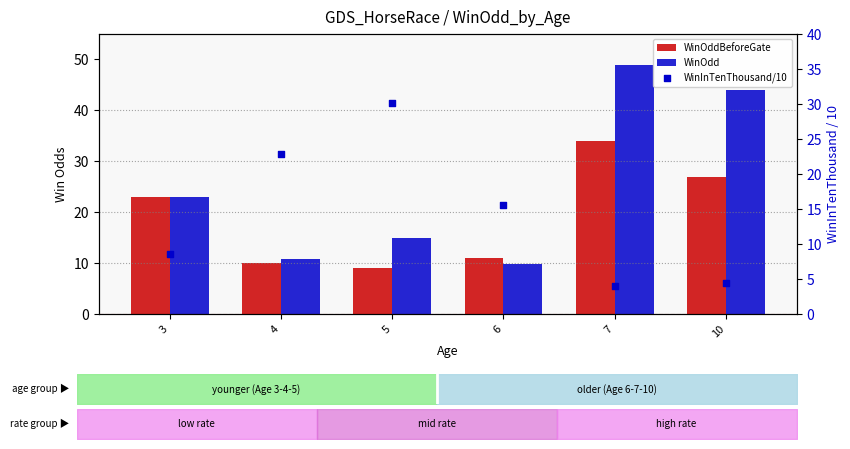

Which series reaches the maximum Y coordinate?

WinOdd